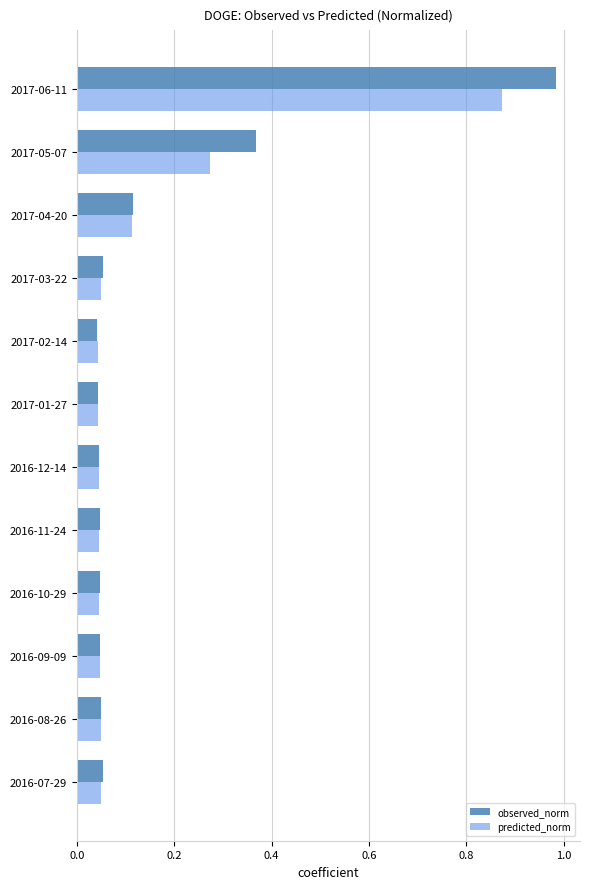

Which series has the widest spread of values?

observed_norm